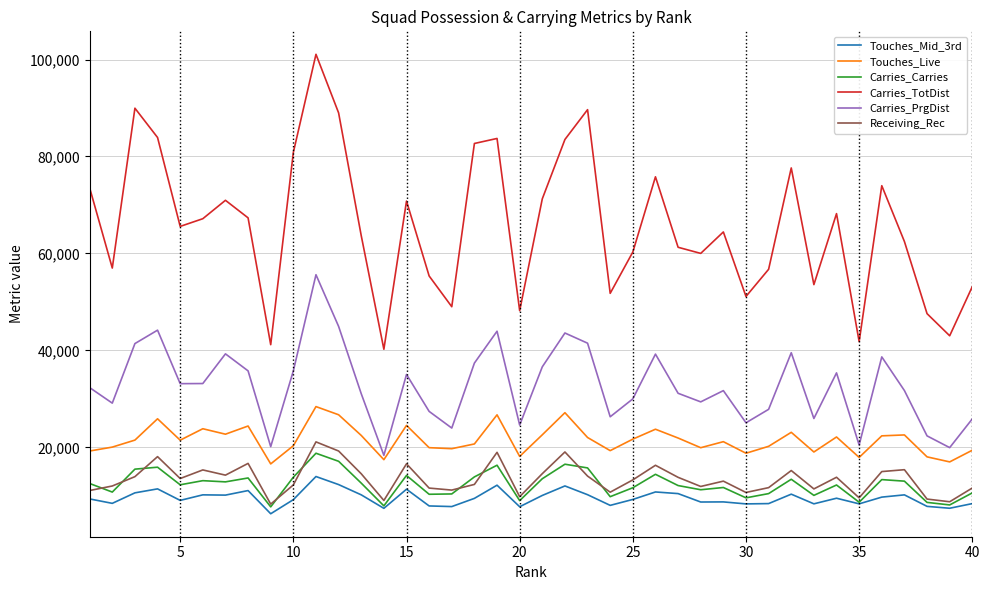

Which series has the largest total across all categories?

Carries_TotDist